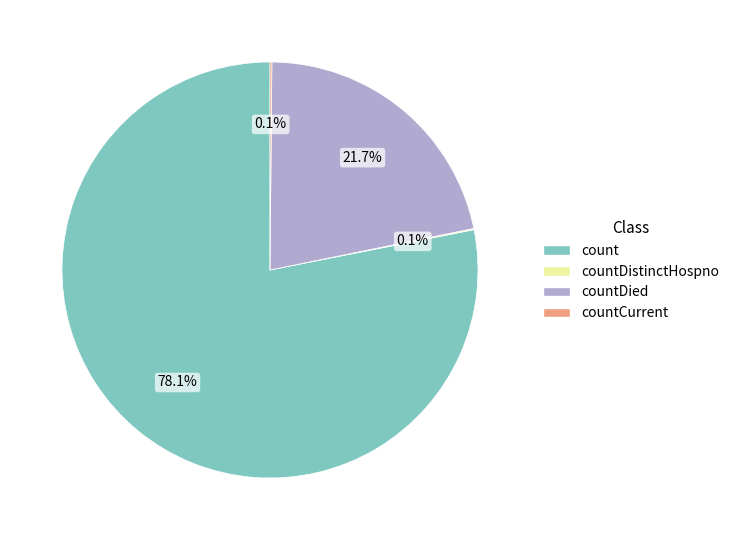

Is there any slice that represents more than half of the pie?

Yes